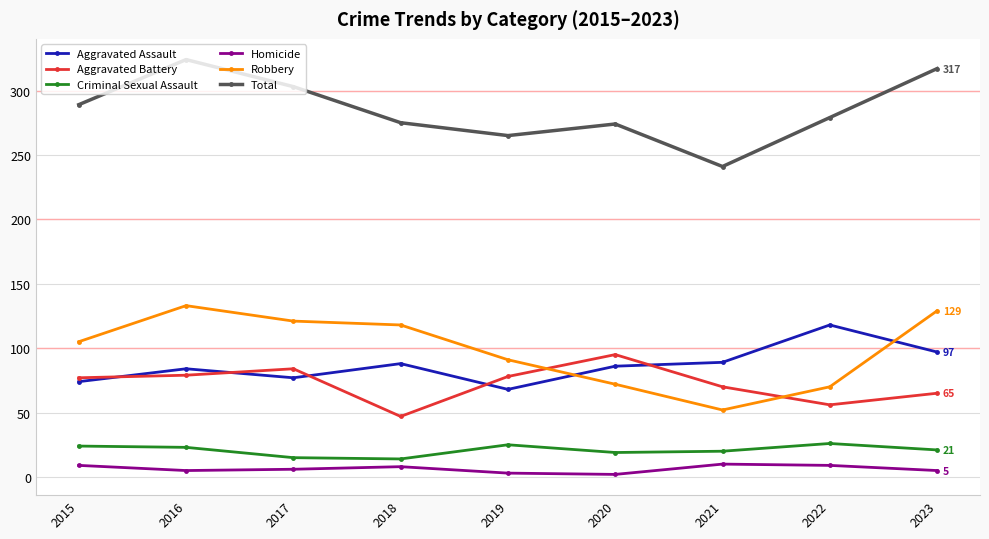

What is the total value across all series at 2022?

558